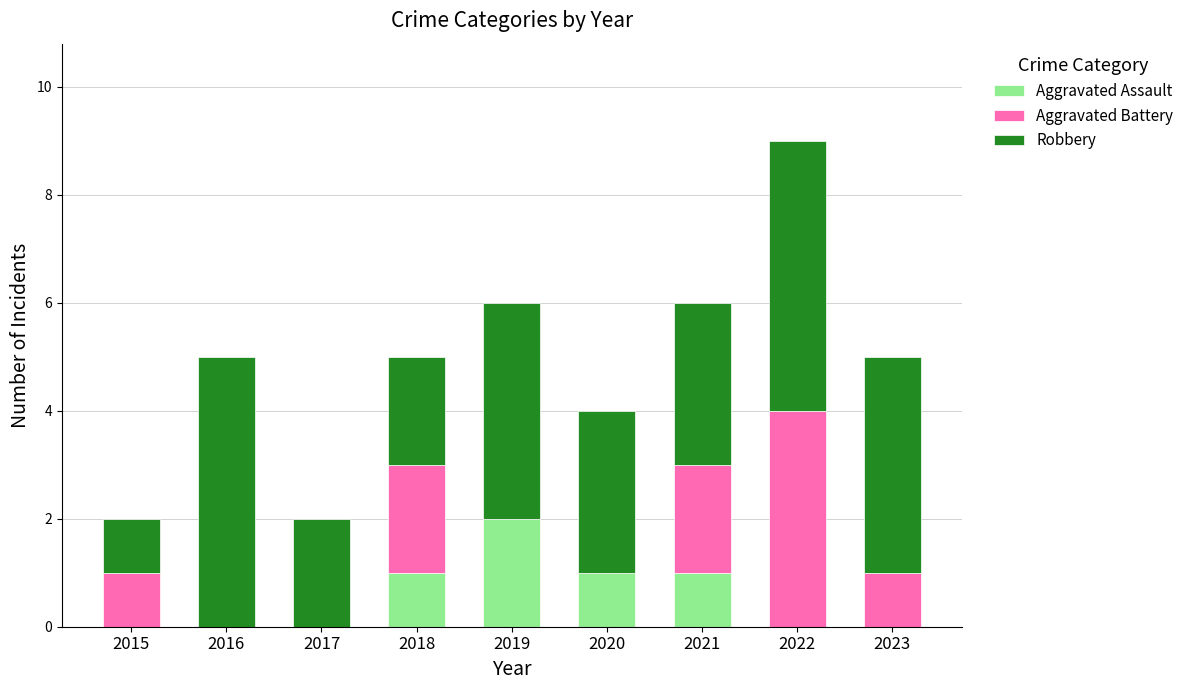

True or false: Aggravated Assault has a value of -1 at 2015.

False